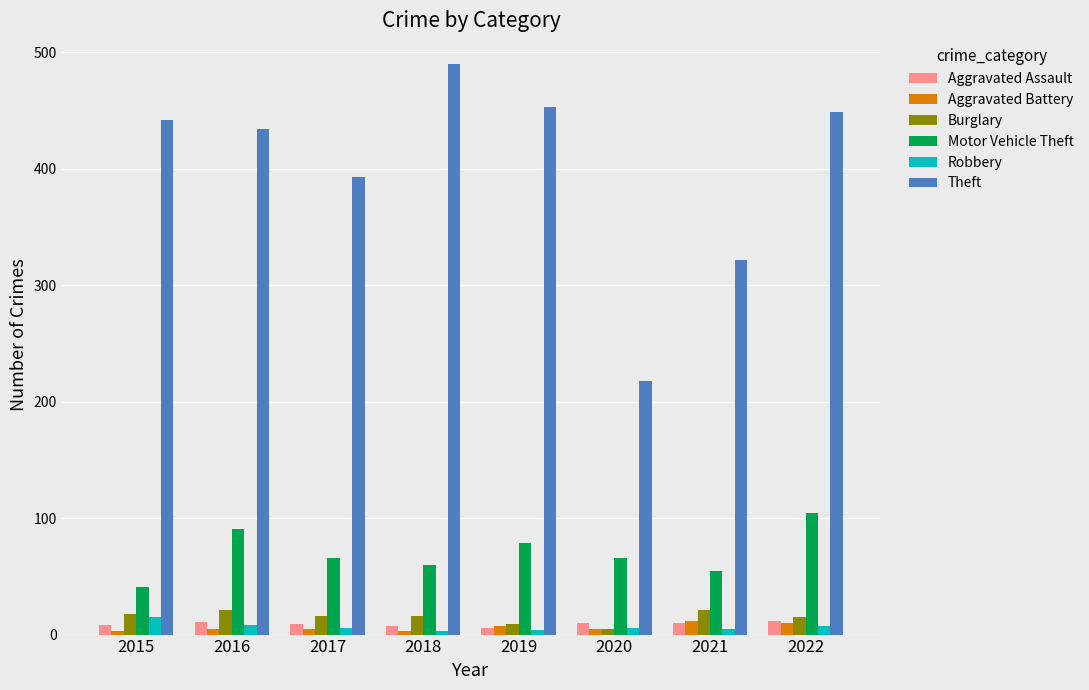

Which series has the largest range (max minus min)?

Theft